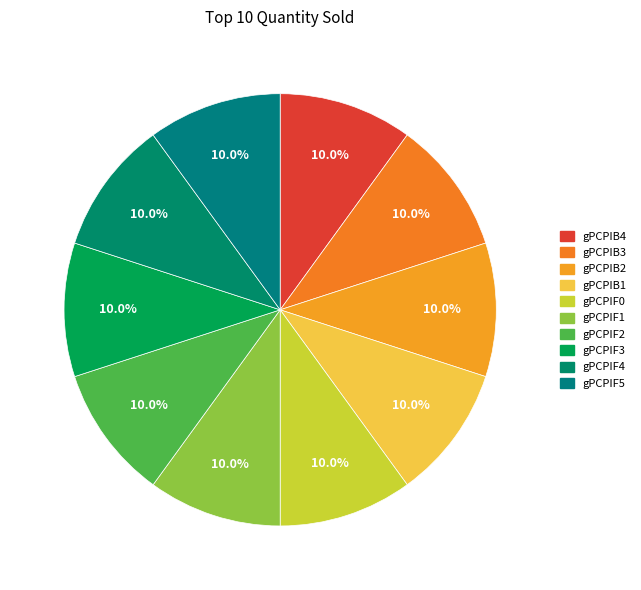

To the nearest percent, what is the combined percentage of gPCPIF3 and gPCPIF1?

20%